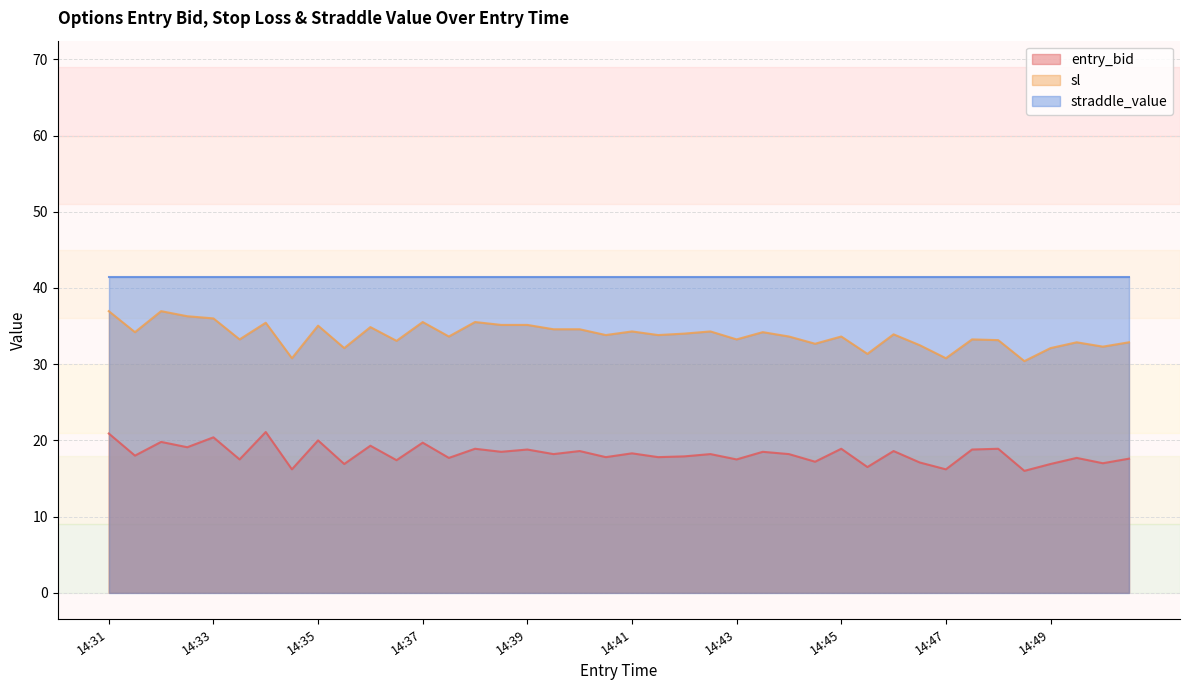

What is the greatest value displayed?

41.5